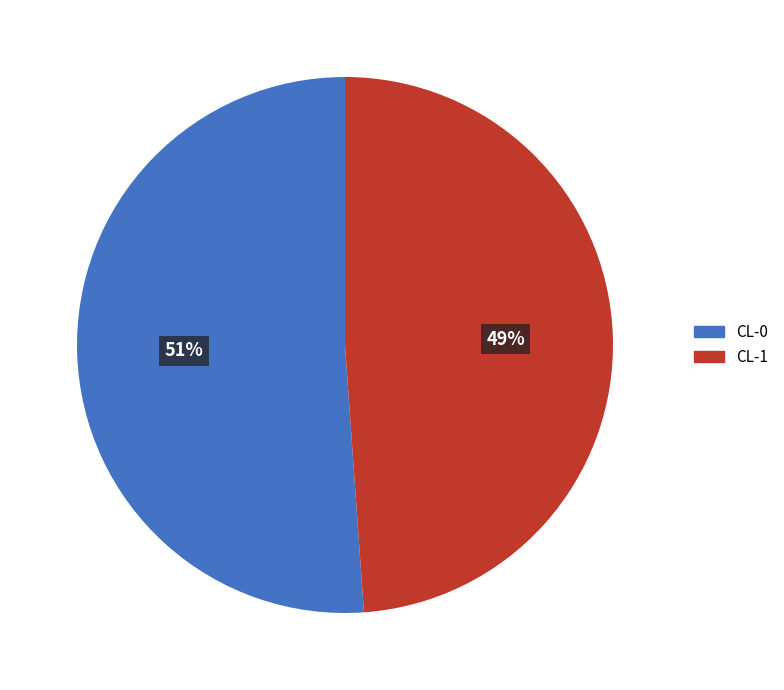

Count the number of slices in the pie.

2